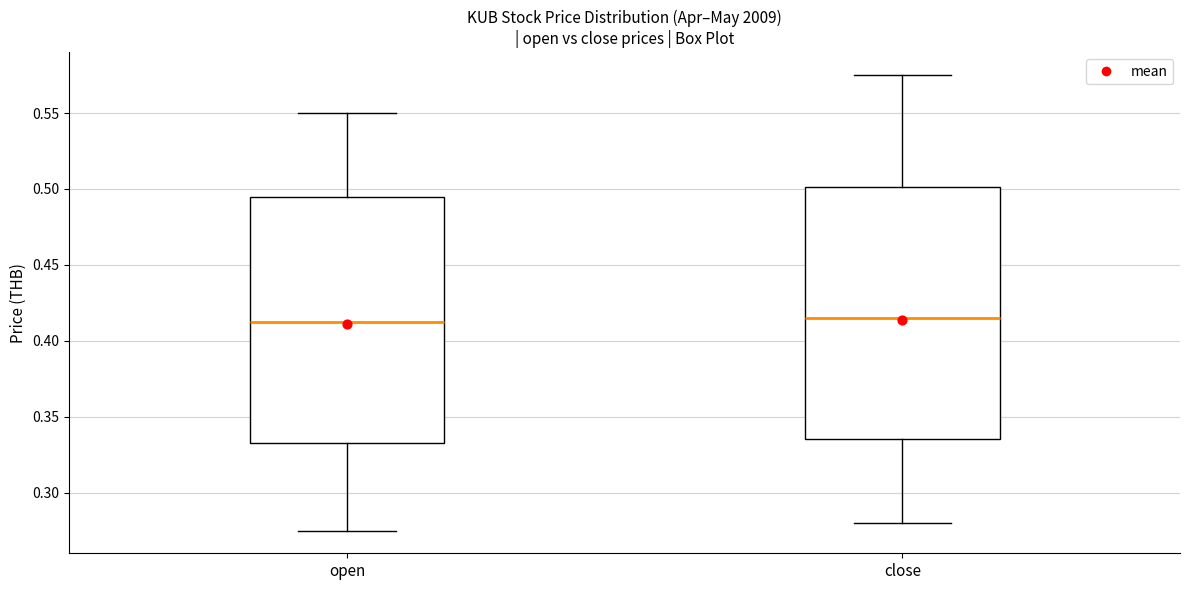

Where does the median line of the box for open sit on the y-axis? The values are not printed on the chart, so give them approximately, as read against the axis.

0.415